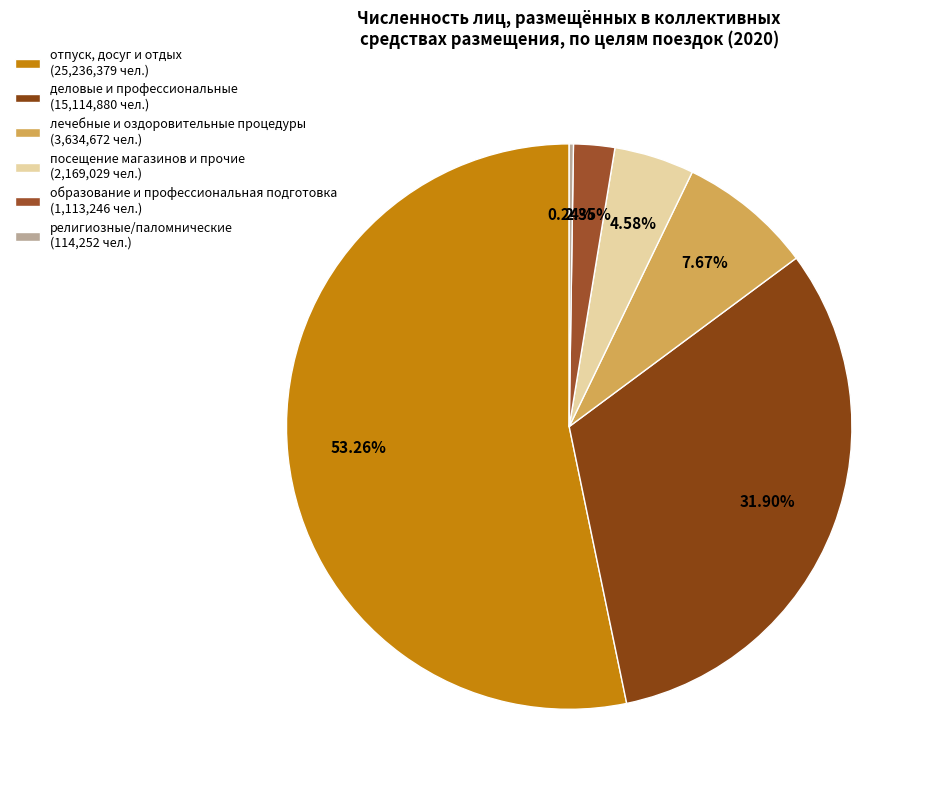

To the nearest percent, what is the difference between the образование и профессиональная подготовка and отпуск, досуг и отдых slice percentages?

51%